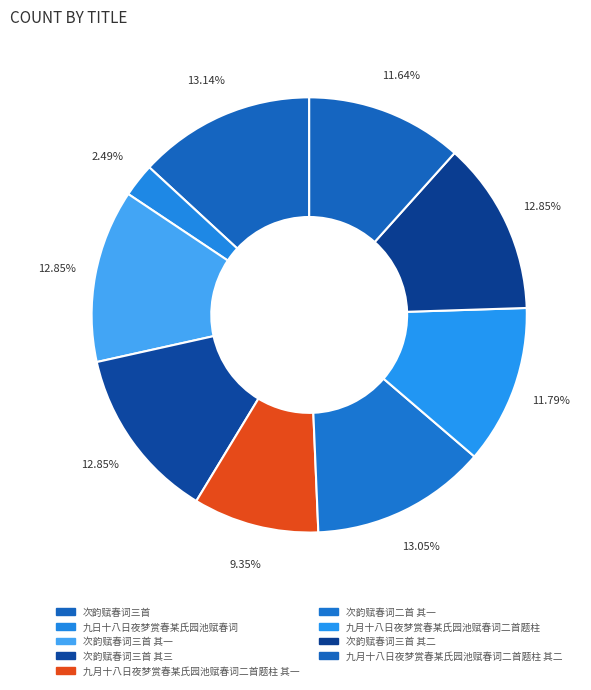

Rank the categories by value from lowest to highest.

九日十八日夜梦赏春某氏园池赋春词, 九月十八日夜梦赏春某氏园池赋春词二首题柱 其一, 九月十八日夜梦赏春某氏园池赋春词二首题柱 其二, 九月十八日夜梦赏春某氏园池赋春词二首题柱, 次韵赋春词三首 其一, 次韵赋春词三首 其二, 次韵赋春词三首 其三, 次韵赋春词二首 其一, 次韵赋春词三首